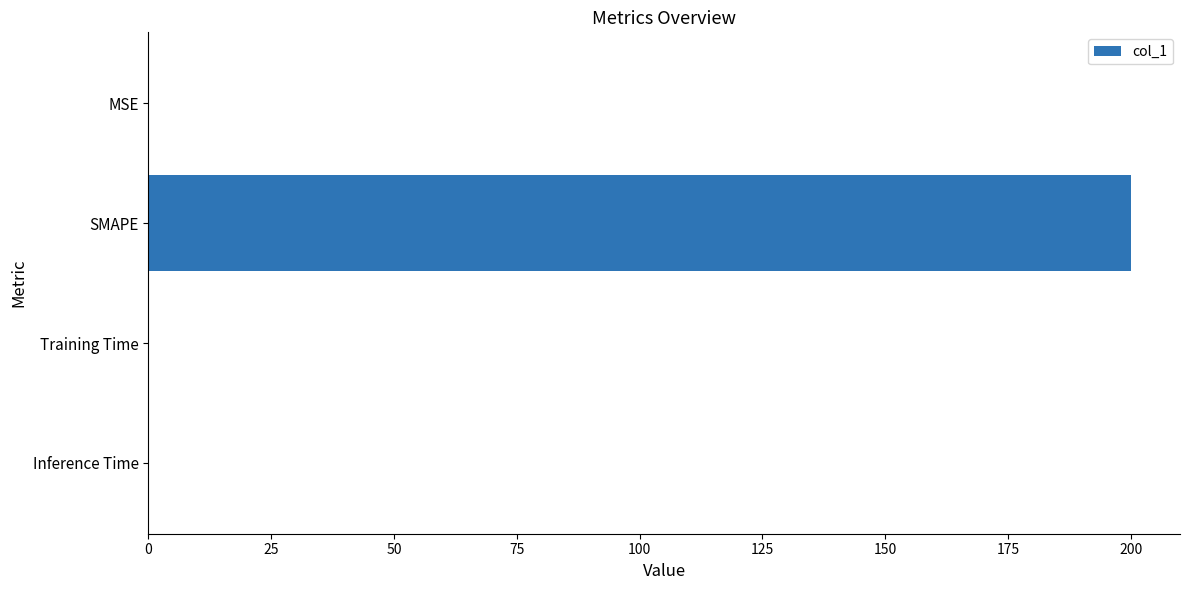

Are the bars grouped side by side (vs. stacked)?

No